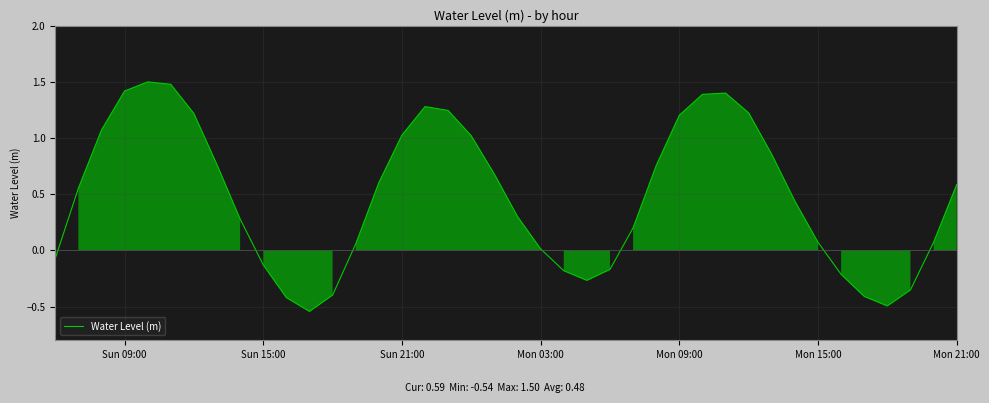

What is the difference between the maximum and minimum values?

2.0